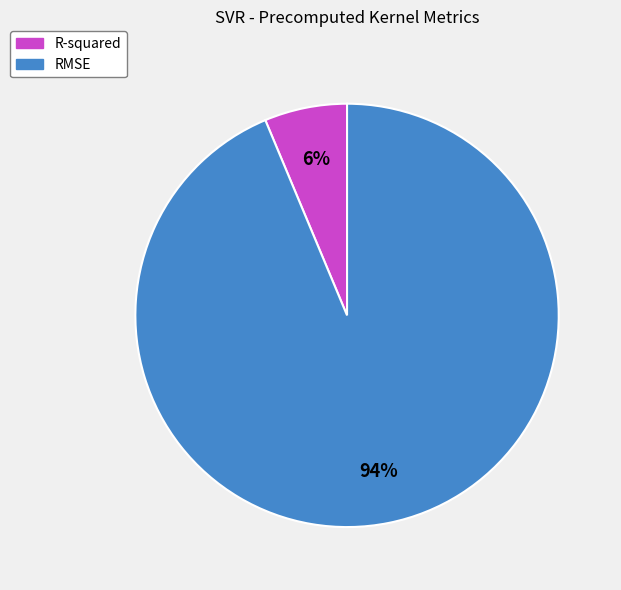

The R-squared slice represents 6% of the pie. True or false?

True